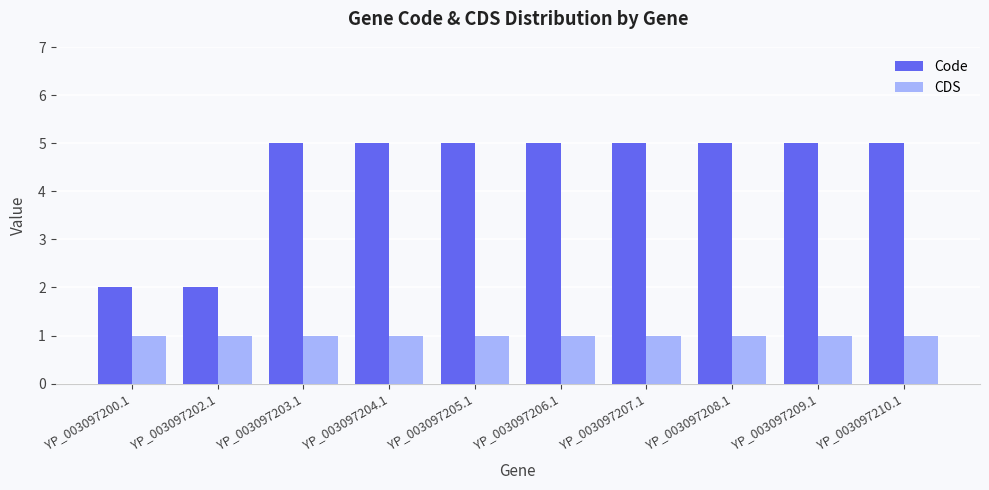

What is the difference between the highest and lowest values at YP_003097207.1?

4